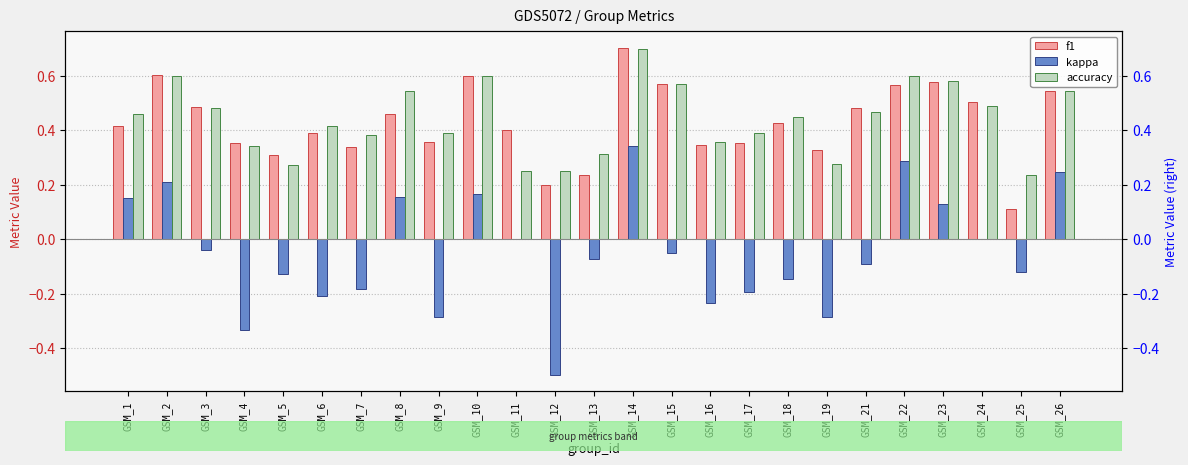

Where does the kappa series first go above 0?

GSM_1